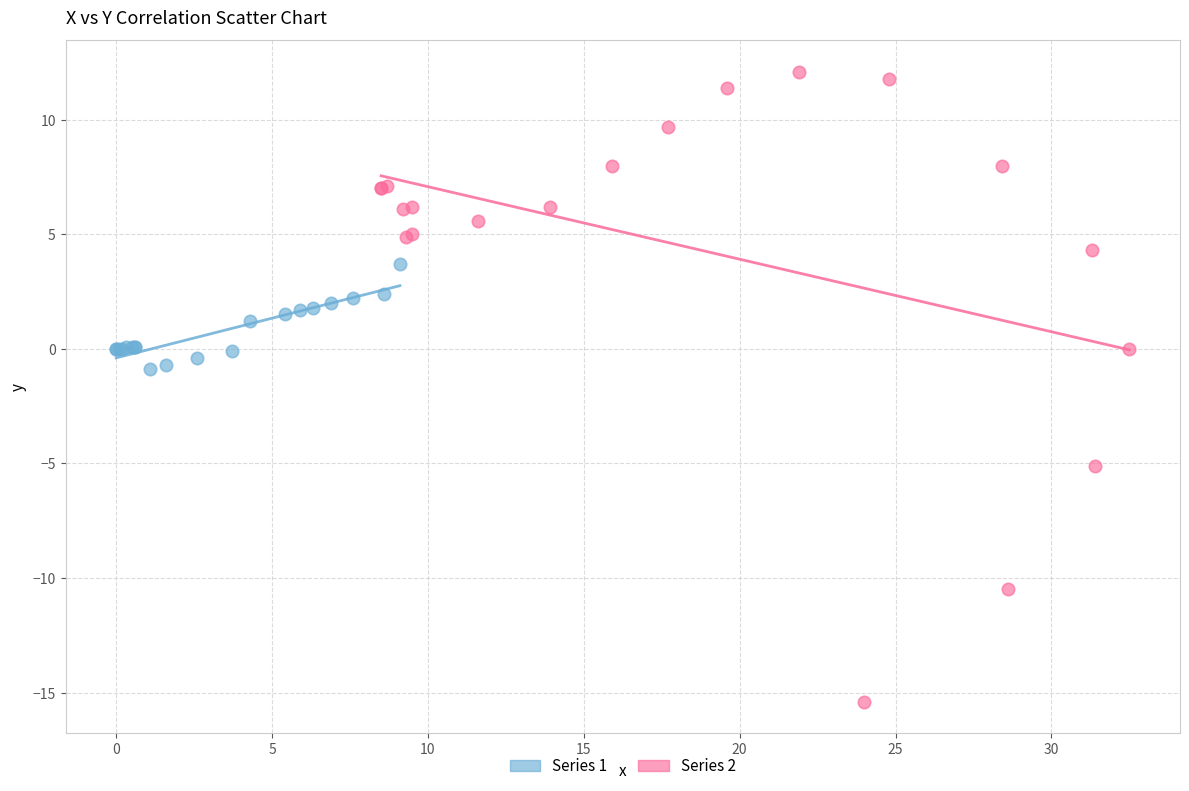

Which series has the widest spread of Y values?

Series 2